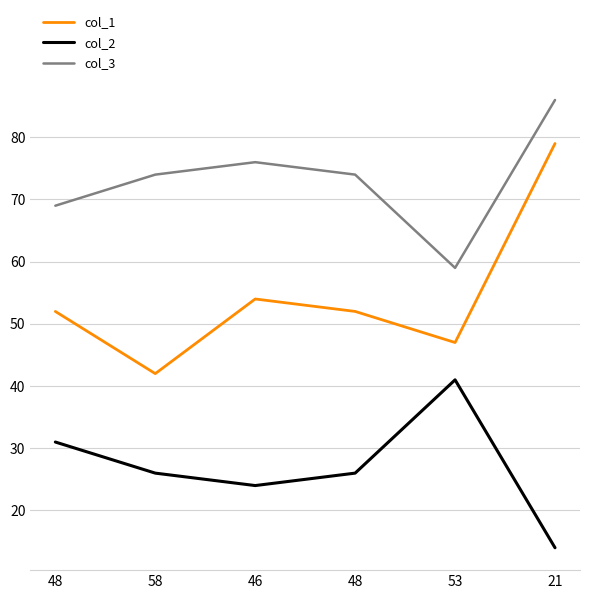

What is the value of the col_2 point at the 5th from the left?

41